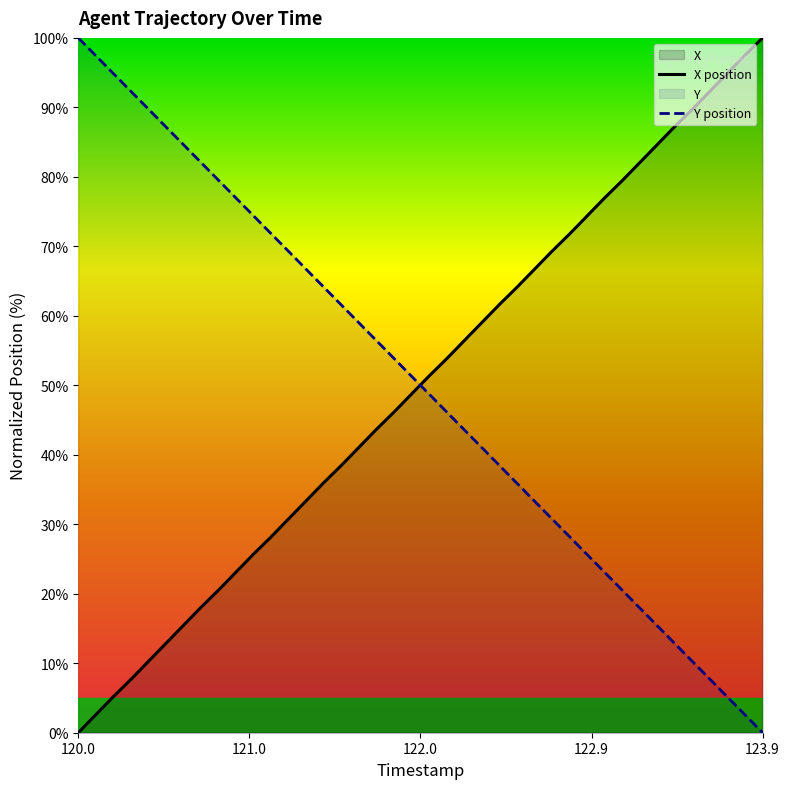

Reading left to right, list all the values displayed in this chart.

X position: 0.0	2.6	5.2	7.7	10.3	12.9	15.5	18.1	20.5	23.1	25.7	28.2	30.8	33.4	36.0	38.5	41.1	43.7	46.2	48.8	51.4	53.8	56.4	59.0	61.6	64.1	66.7	69.3	71.8	74.4	77.0	79.5	82.1	84.7	87.2	89.7	92.3	94.9	97.5	100.0
Y position: 100.0	97.4	94.9	92.3	89.7	87.2	84.6	82.1	79.5	76.9	74.4	71.8	69.2	66.7	64.1	61.5	59.0	56.4	53.8	51.3	48.7	46.2	43.6	41.0	38.5	35.9	33.3	30.8	28.2	25.6	23.1	20.5	17.9	15.4	12.8	10.3	7.7	5.1	2.6	0.0